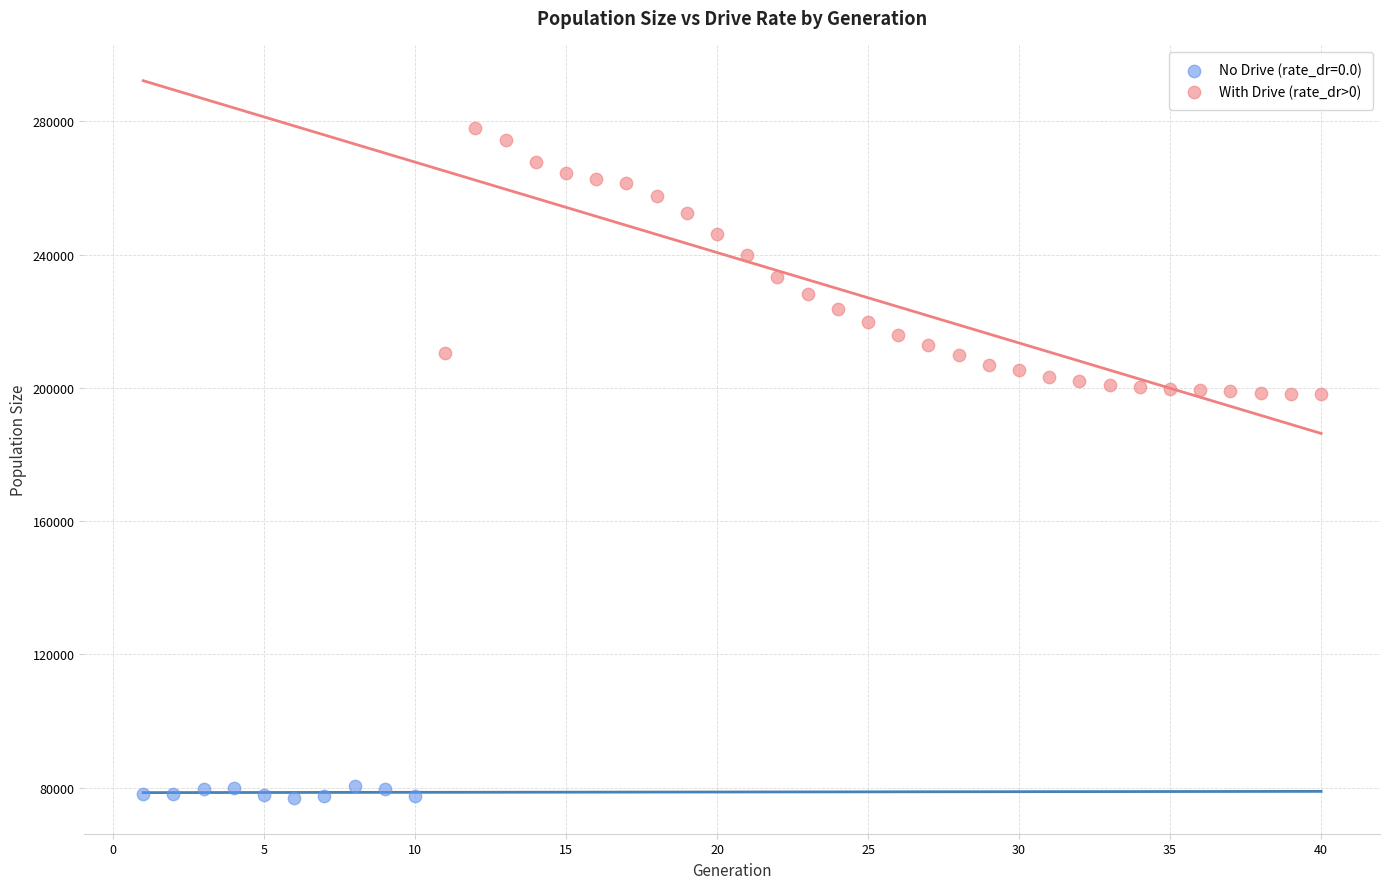

Which series reaches the minimum Y coordinate?

No Drive (rate_dr=0.0)